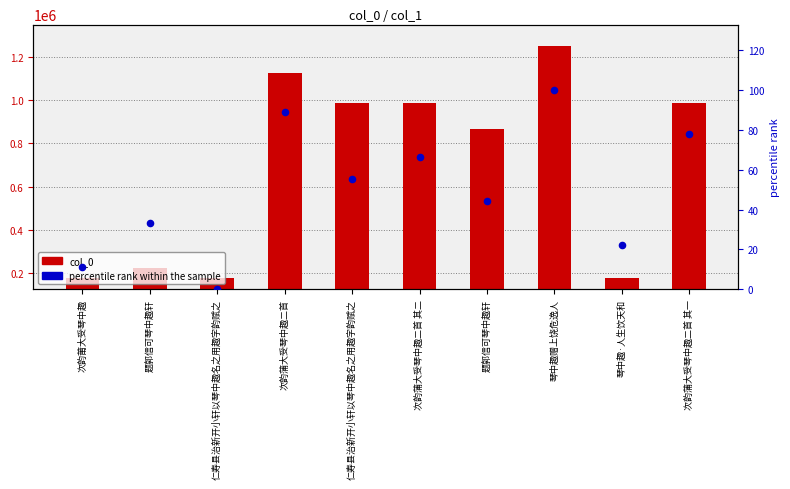

Which series reaches the maximum Y coordinate?

col_0